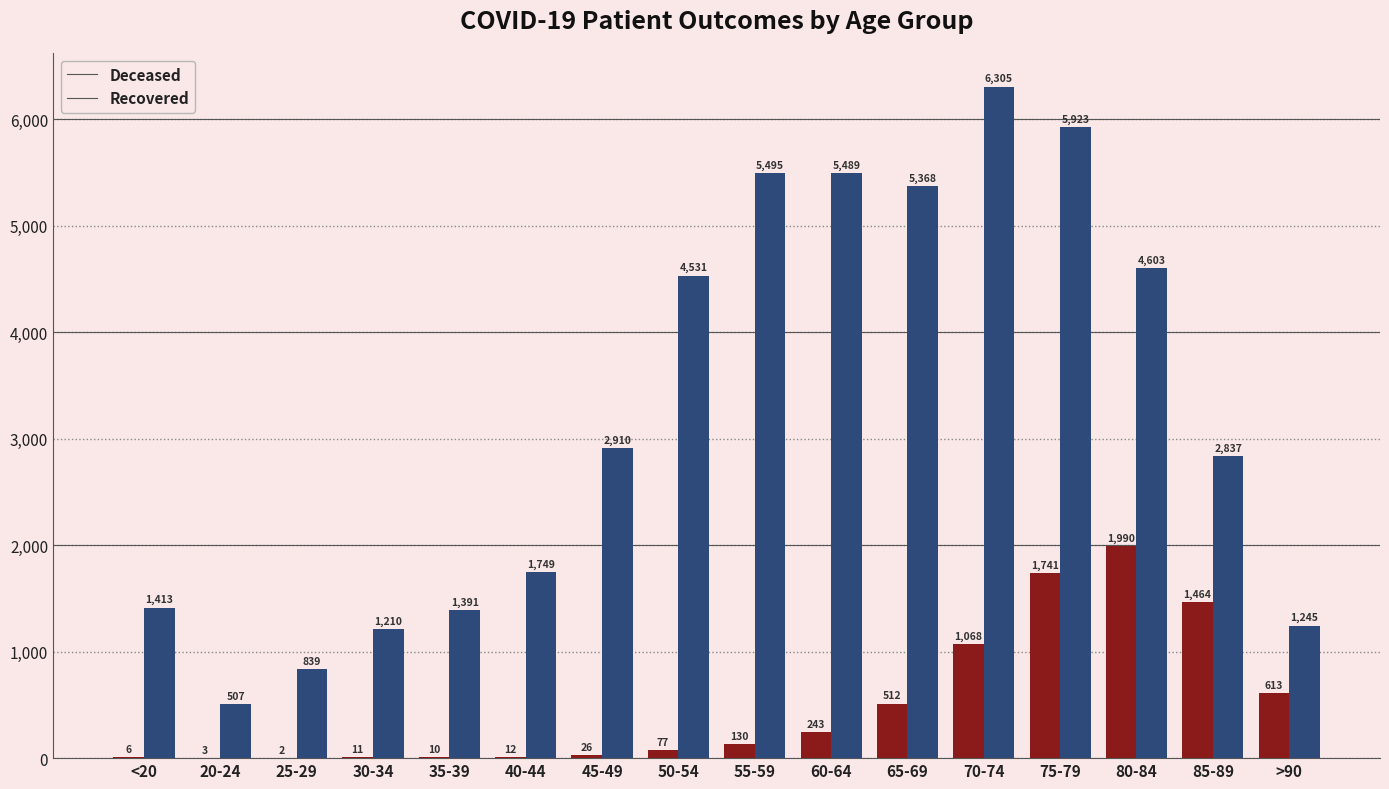

What is the maximum value shown in the chart?

6305